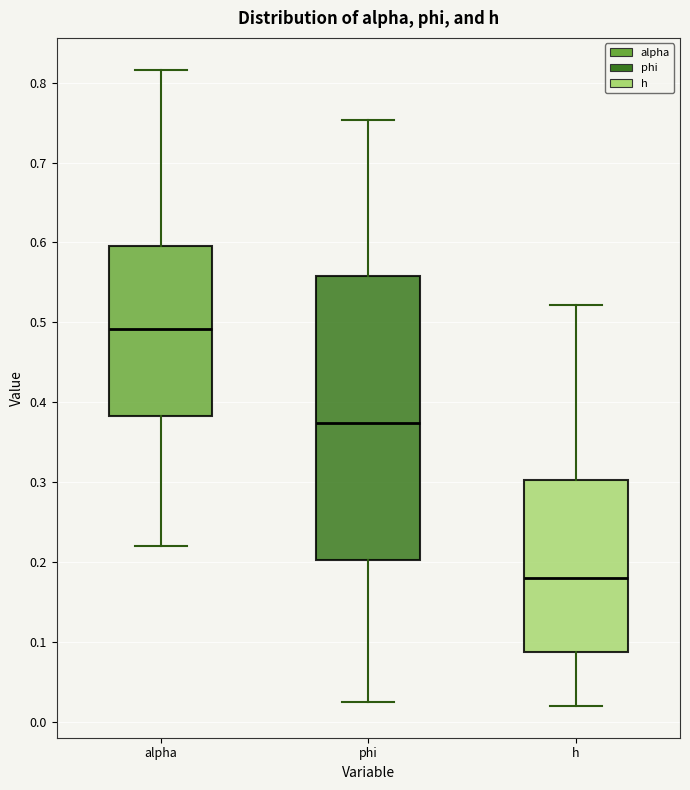

Where does the median line of the box for phi sit on the y-axis? The values are not printed on the chart, so give them approximately, as read against the axis.

0.37